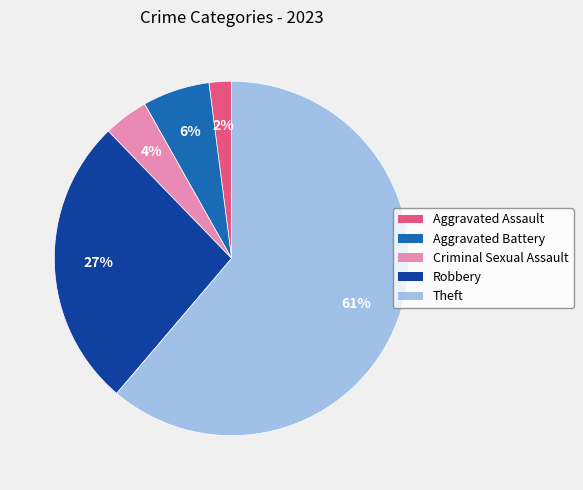

The Theft slice represents 61% of the pie. True or false?

True